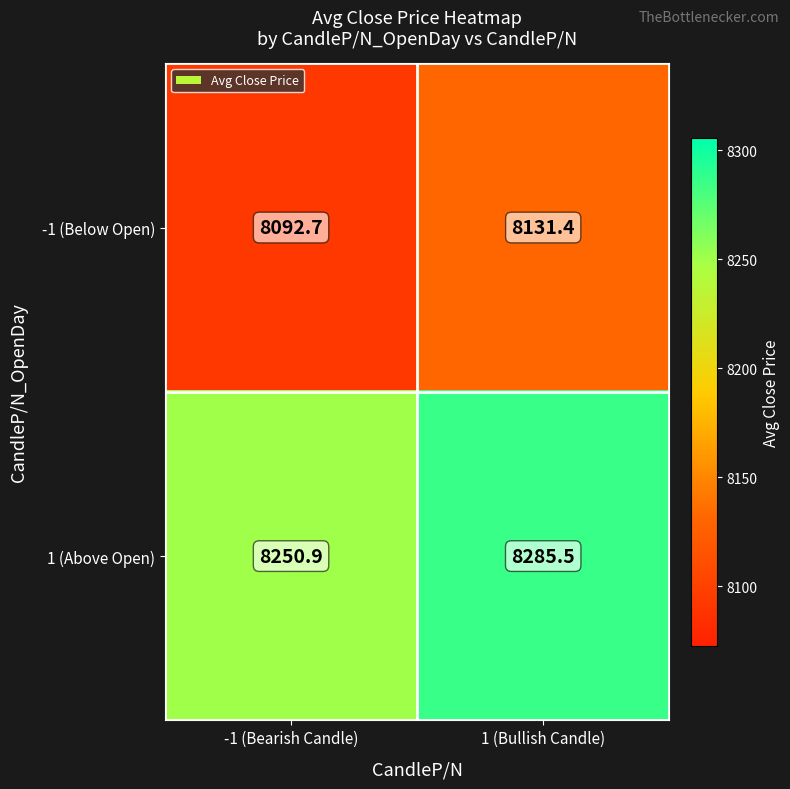

At how many categories does at least one series exceed 8152?

2